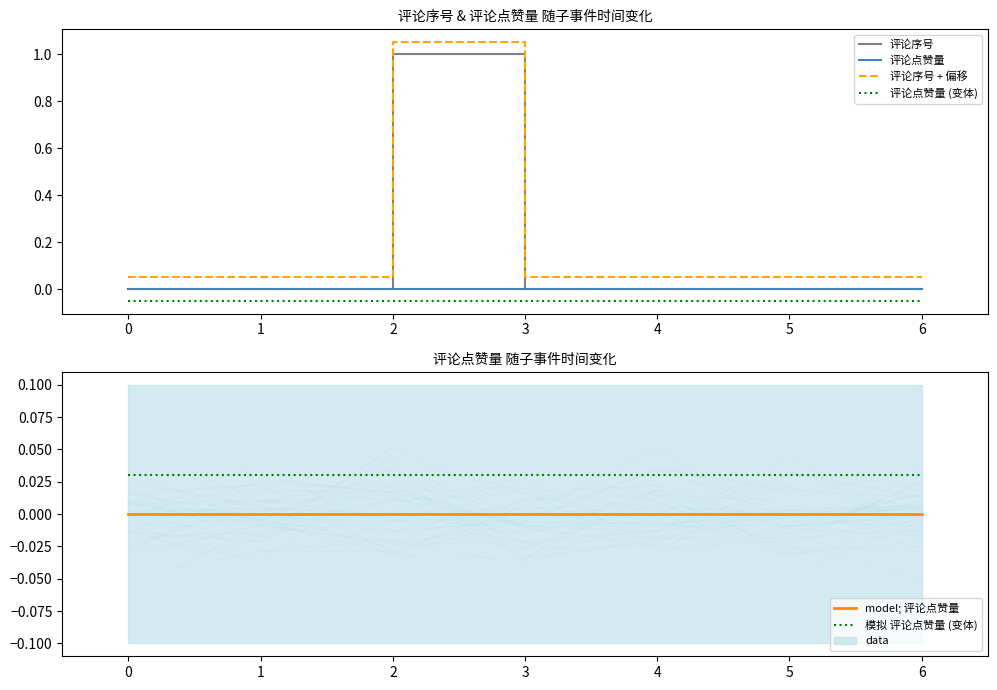

Which series has the largest range (max minus min)?

评论序号